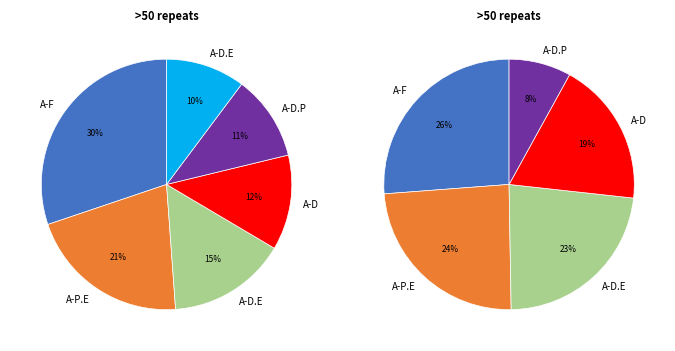

How much of the chart is everything except print?

100.0%